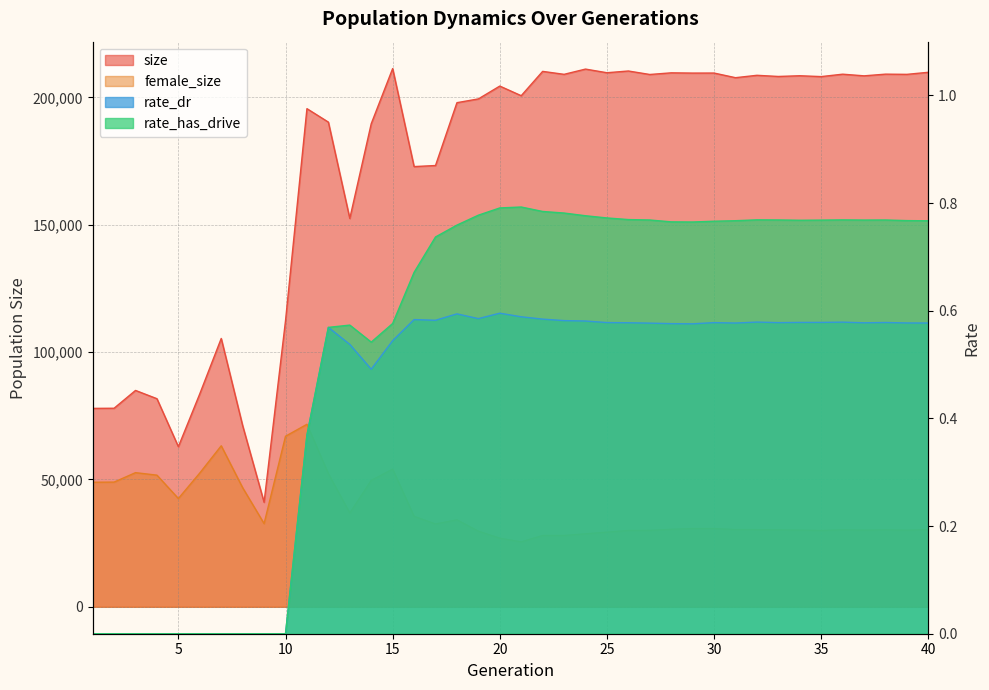

Which series changed the most between 4 and 19?

size